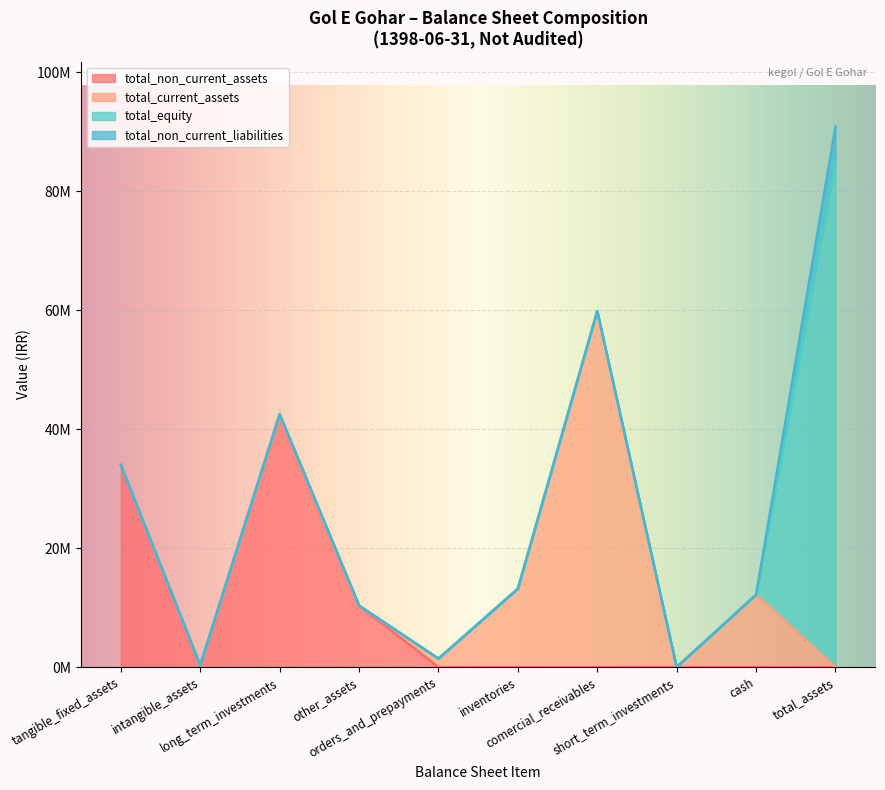

Does the chart display data point markers on the line(s)?

No